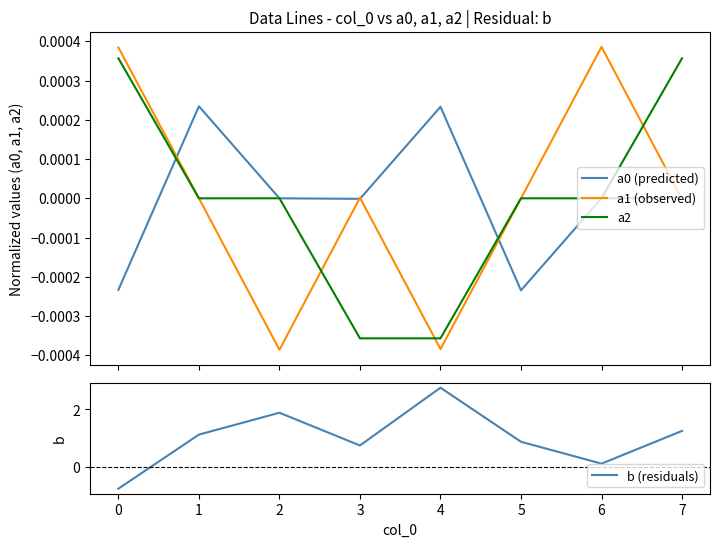

Rank the categories by b (residuals) value from lowest to highest.

0, 6, 3, 5, 1, 7, 2, 4